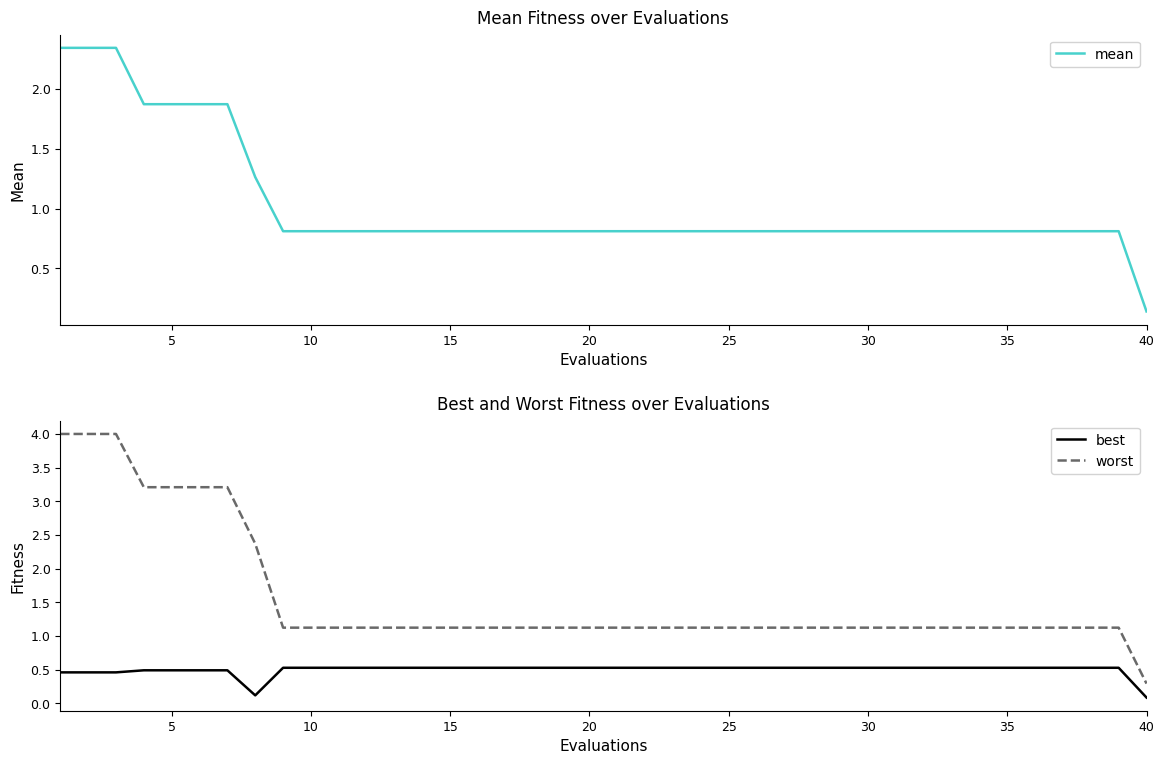

True or false: worst and best intersect in this chart.

False